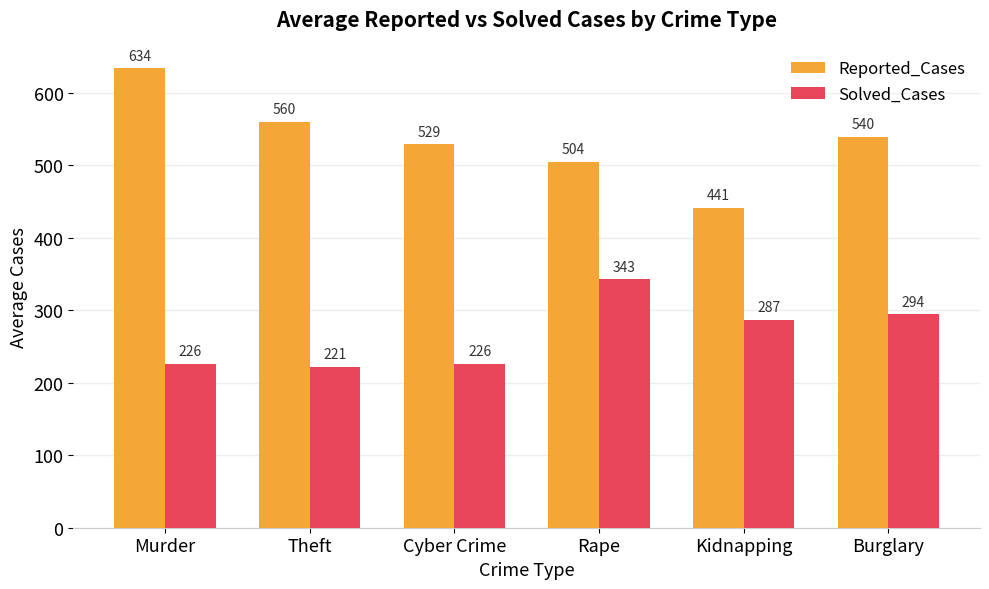

Which series has the largest range (max minus min)?

Reported_Cases